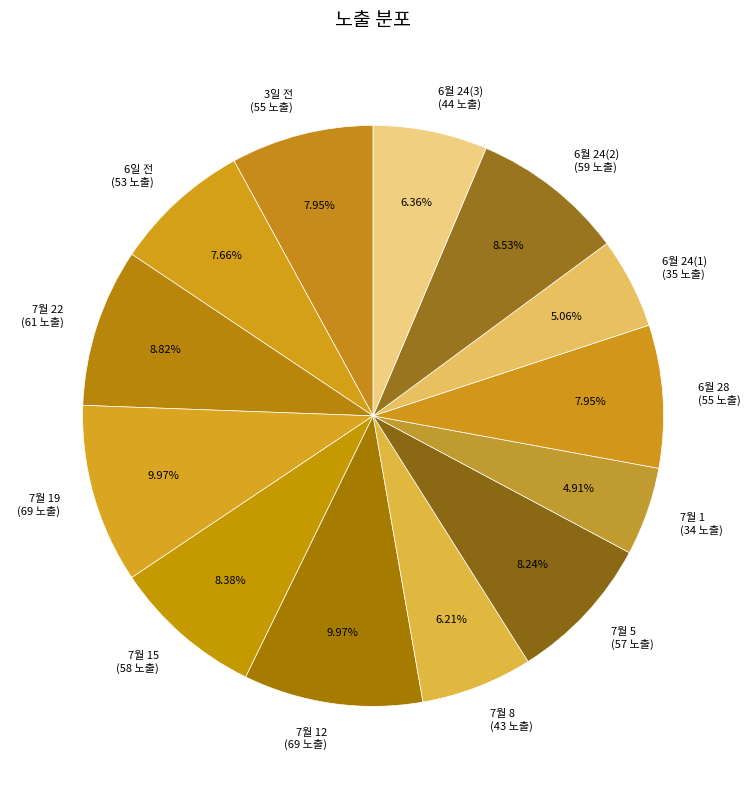

Combined, do 7월 22 and 7월 8 account for over 50%?

No